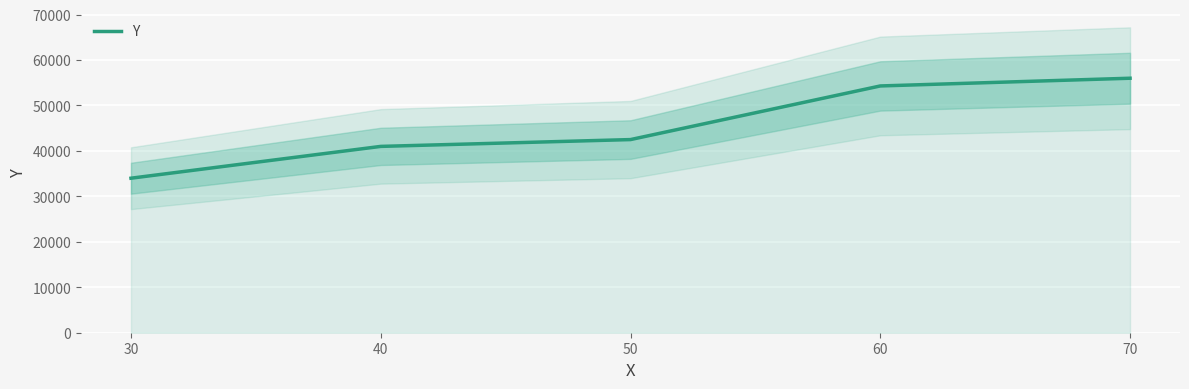

What is the sum of all values?

227800